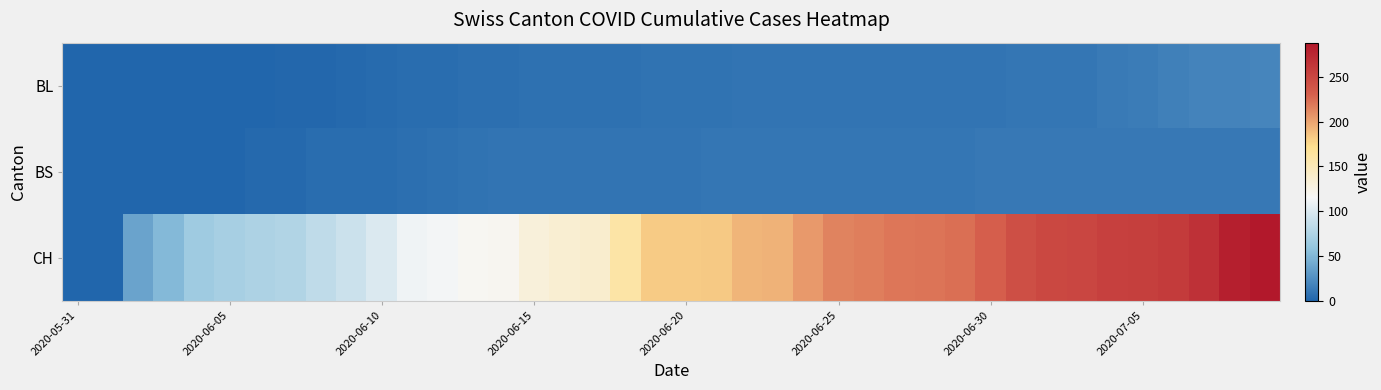

How many distinct data groups are displayed?

3